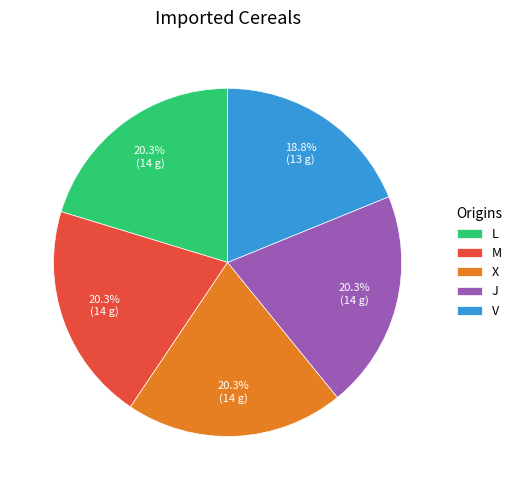

How much of the chart is everything except J?

79.7%